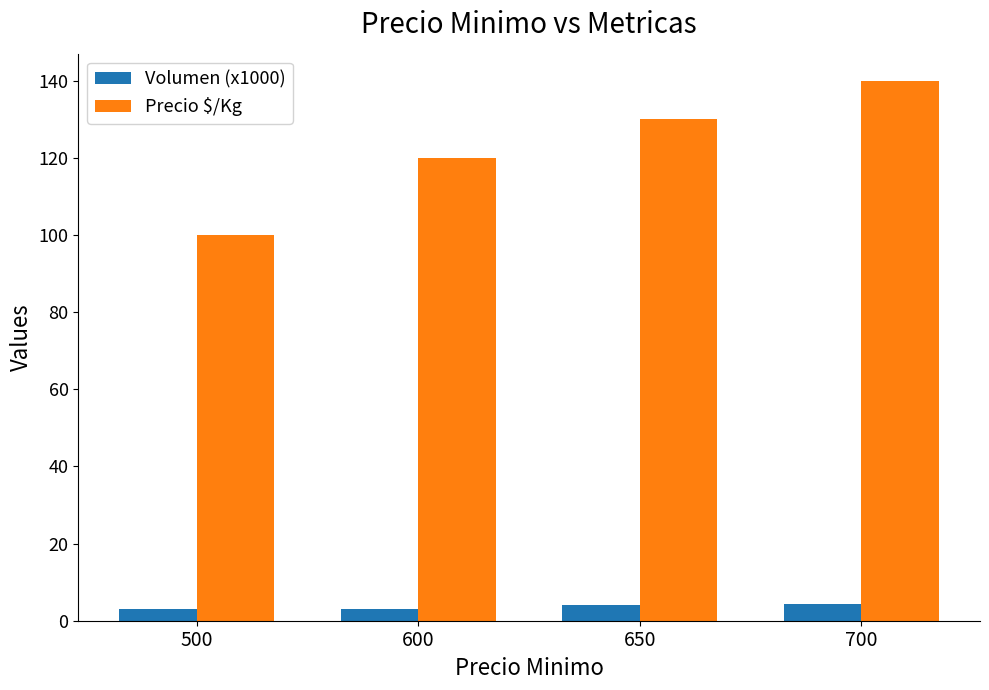

Is it true that Precio $/Kg equals 31.1 at 650?

False